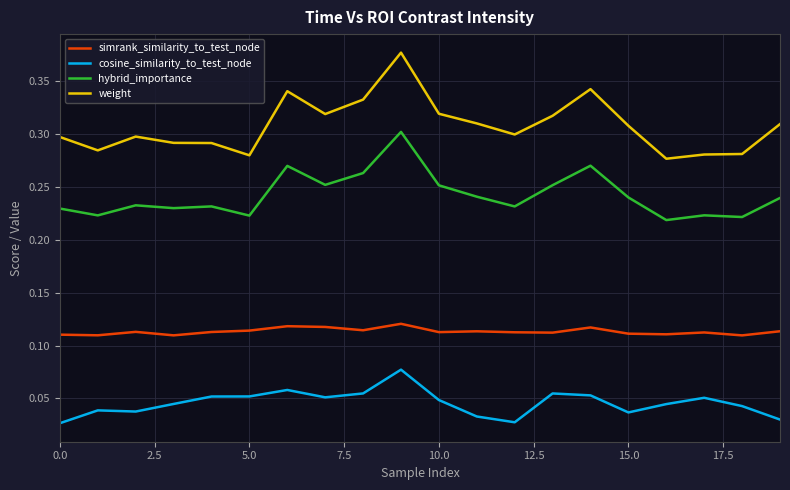

True or false: cosine_similarity_to_test_node and weight intersect in this chart.

False